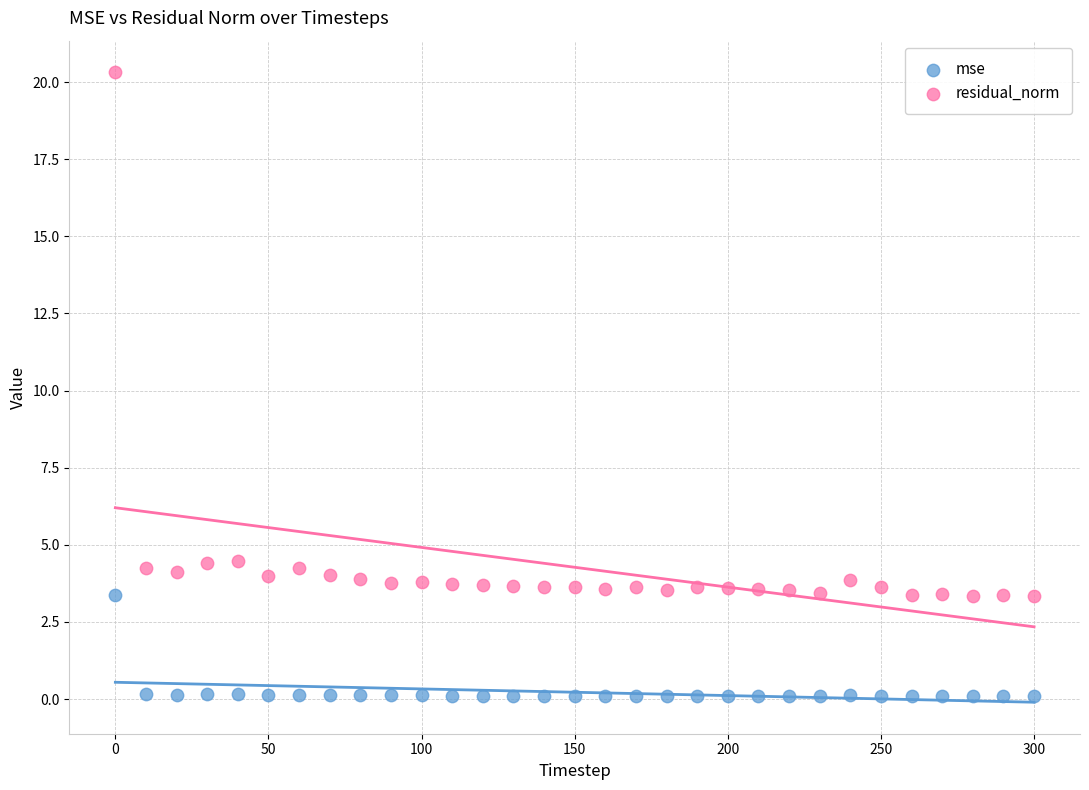

Across all data points, what is the range of Y values (max minus min)?

20.2